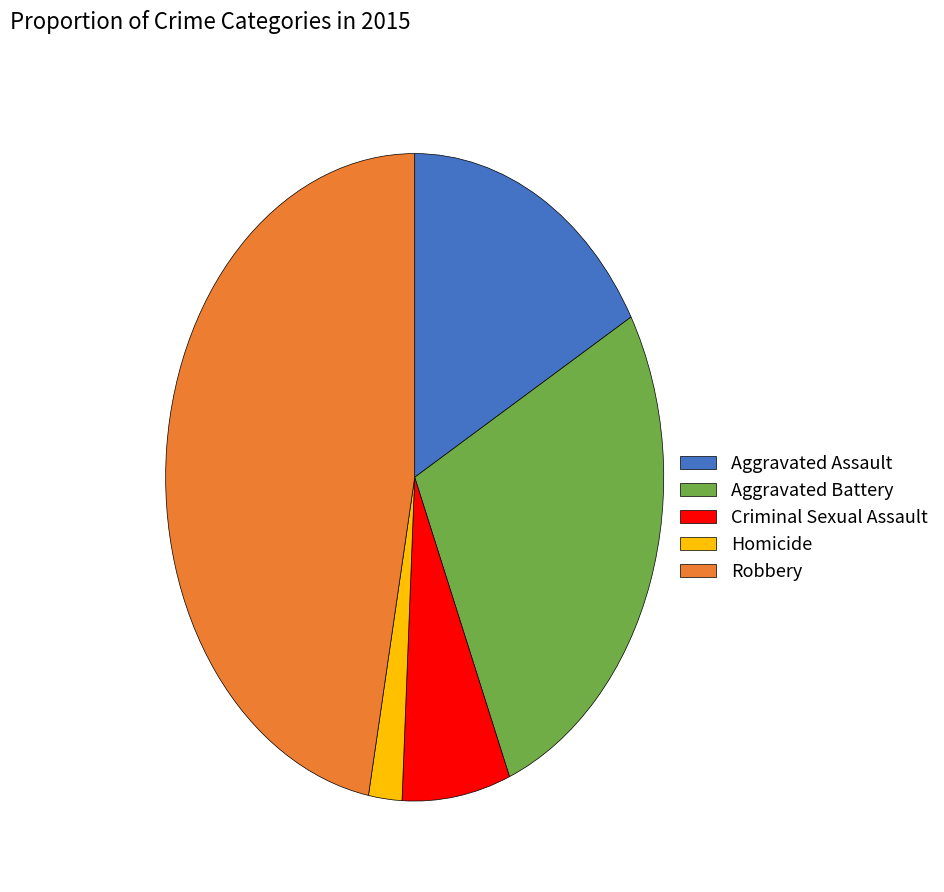

Combined, do Aggravated Battery and Aggravated Assault account for over 50%?

No